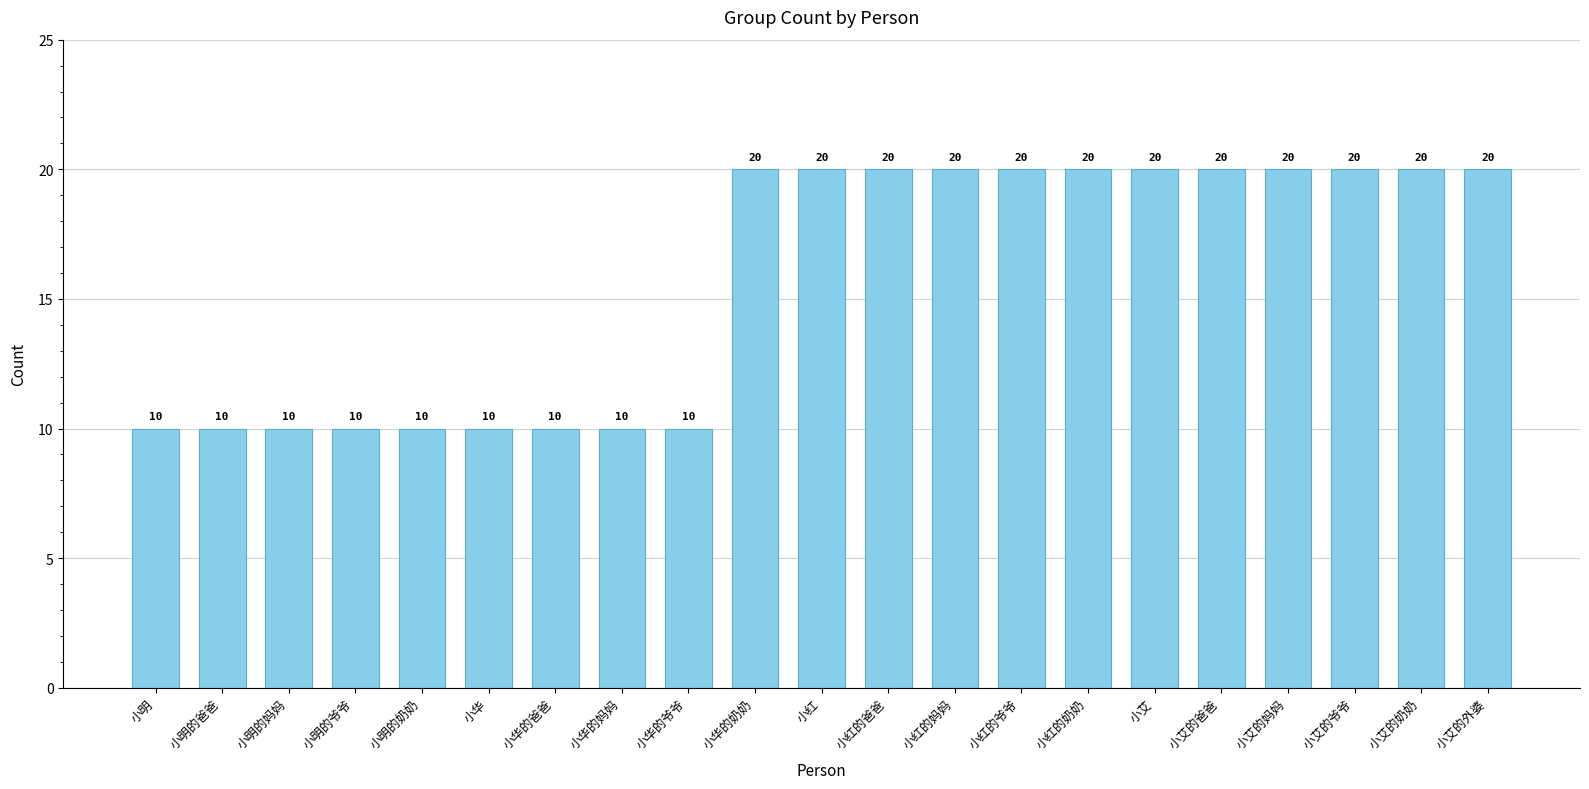

What value does the data have at 小红的爷爷, to the nearest 5?

20